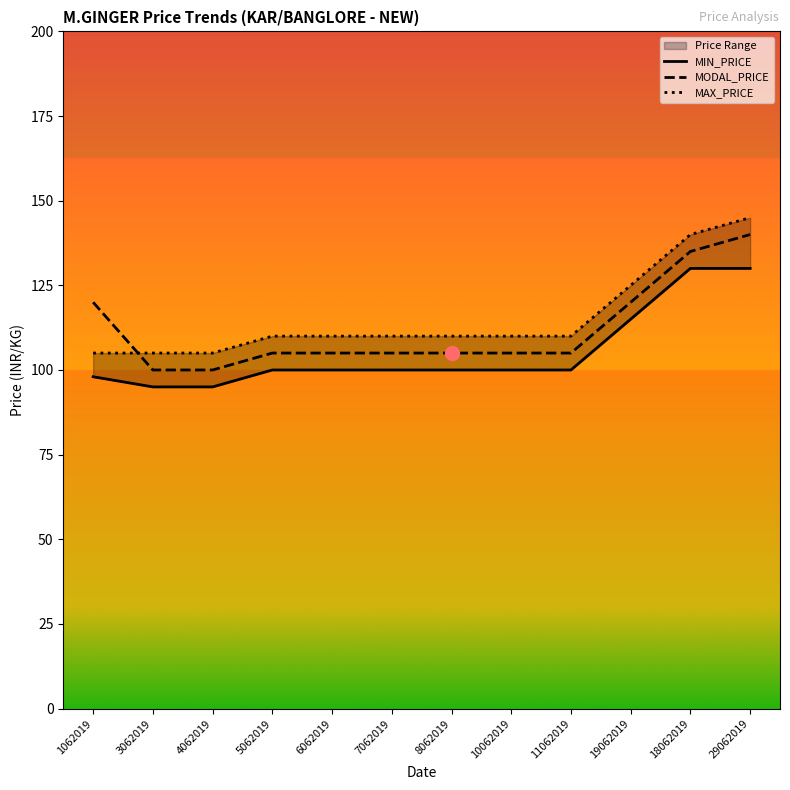

How many intersections are there between MODAL_PRICE and MAX_PRICE?

1